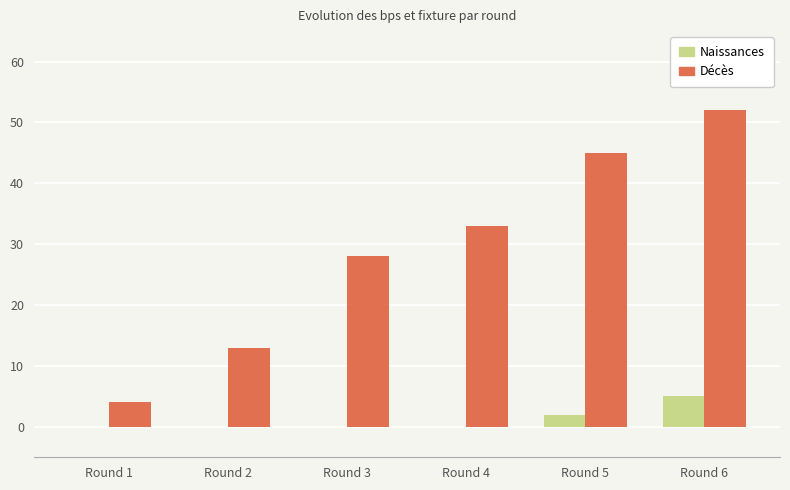

The value of Décès at Round 1 is 4. True or false?

True